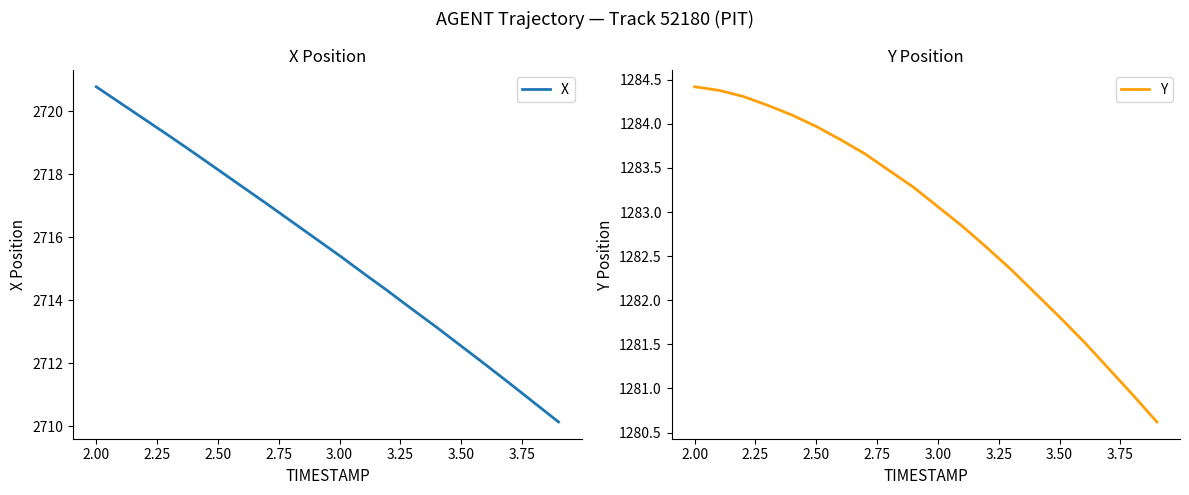

What are all the series names shown in the legend?

X, Y